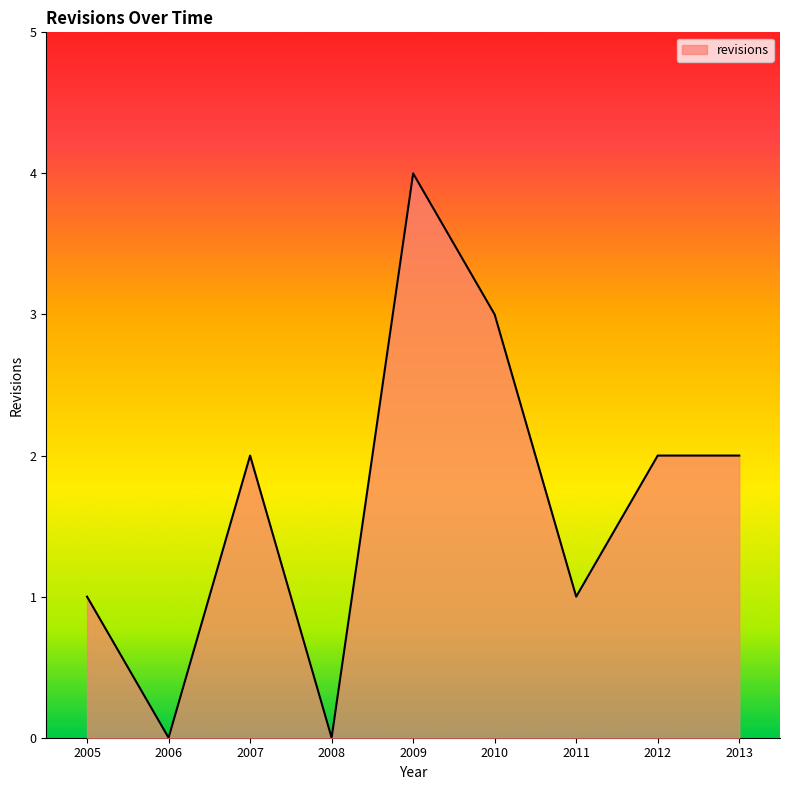

What is the maximum value shown in the chart?

4